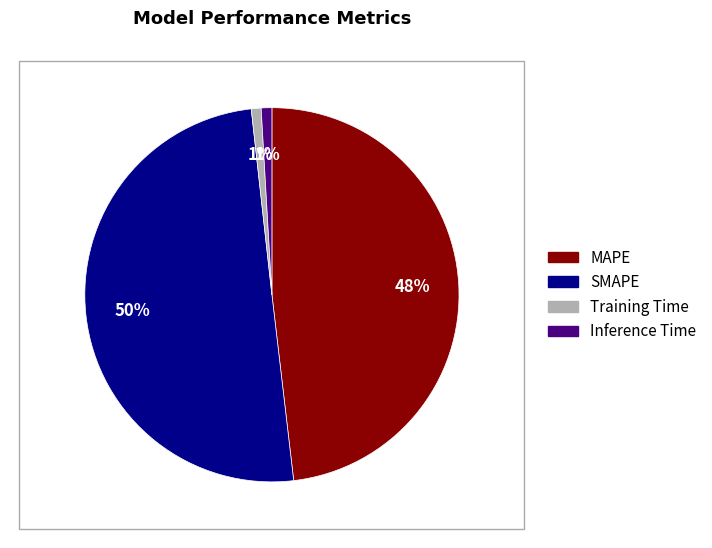

Is it true that MAPE is 48% of the pie?

True